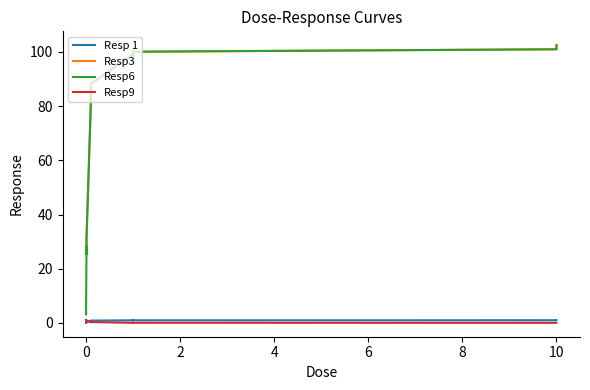

How many data points in Resp6 are above 80?

9